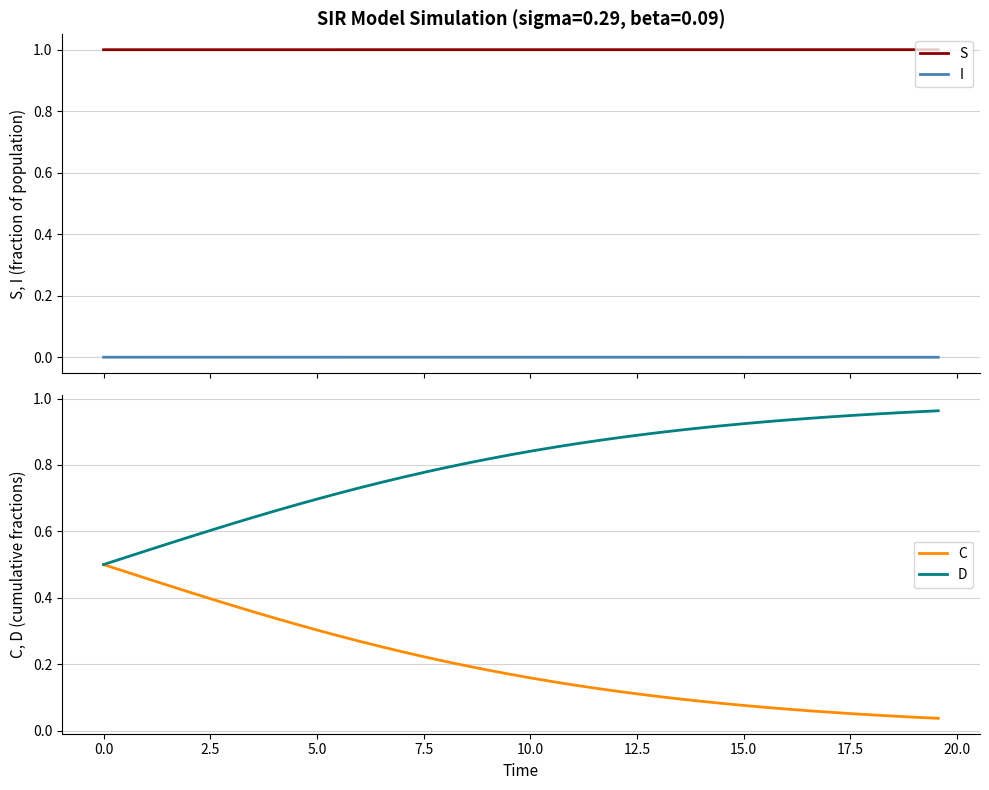

What is the lowest value of the S series?

1.0